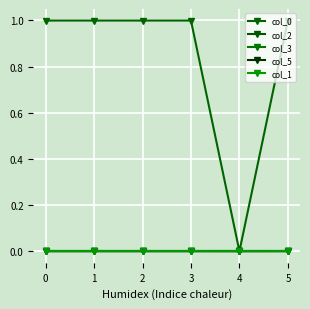

Does the chart have visible grid lines?

Yes